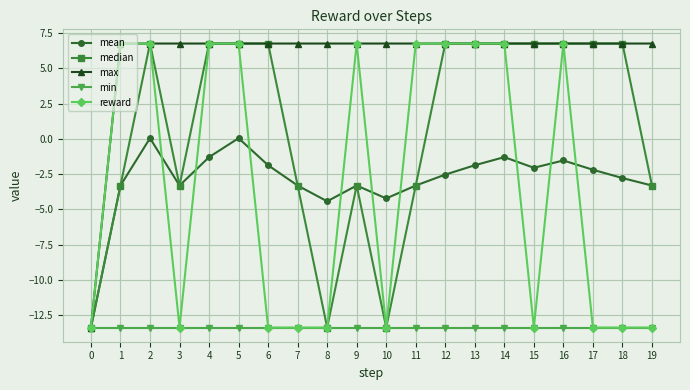

The reward series shows 6.8 at 12. True or false?

True